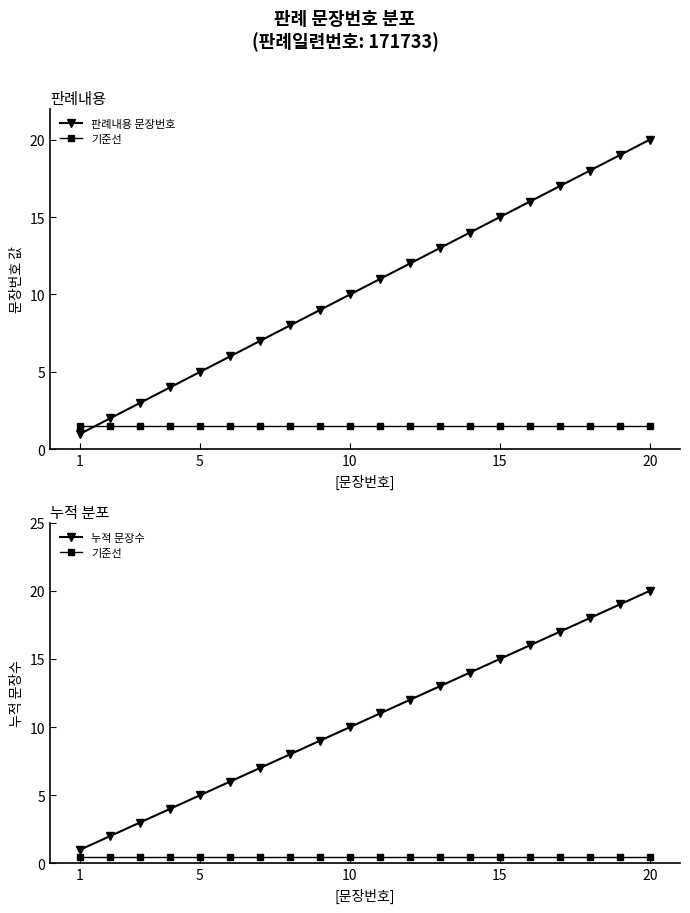

True or false: 누적 문장수 and 기준선 intersect in this chart.

False